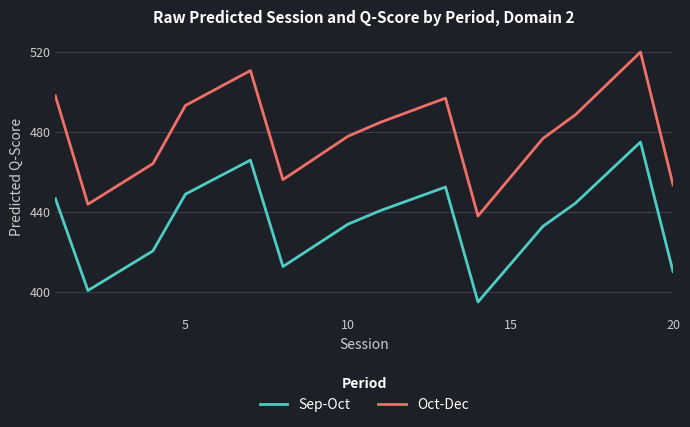

What is the minimum value shown in the chart?

395.0